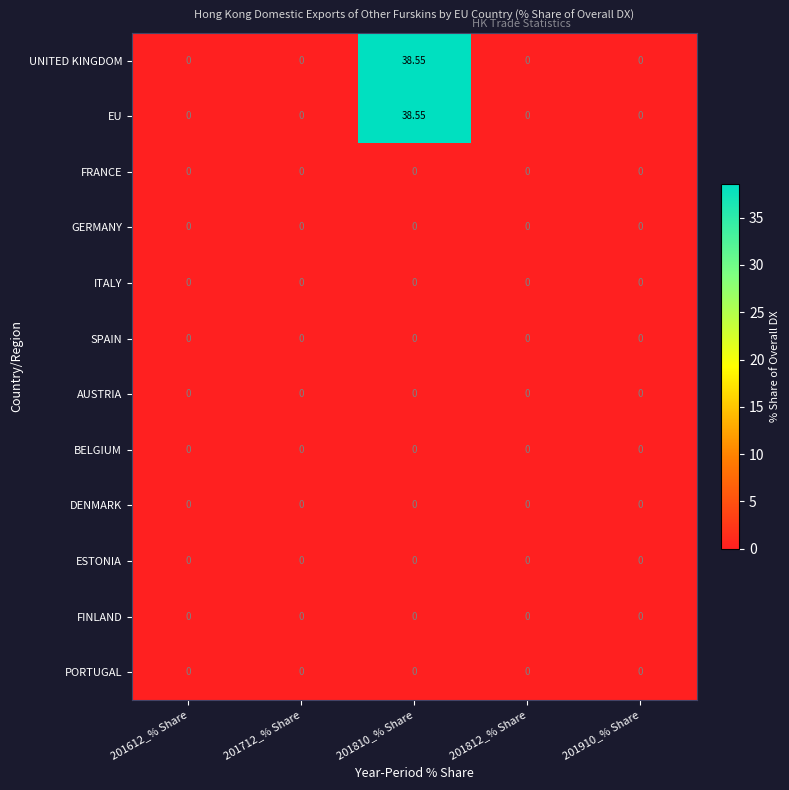

At which category is the sum across all series the highest?

201810_% Share